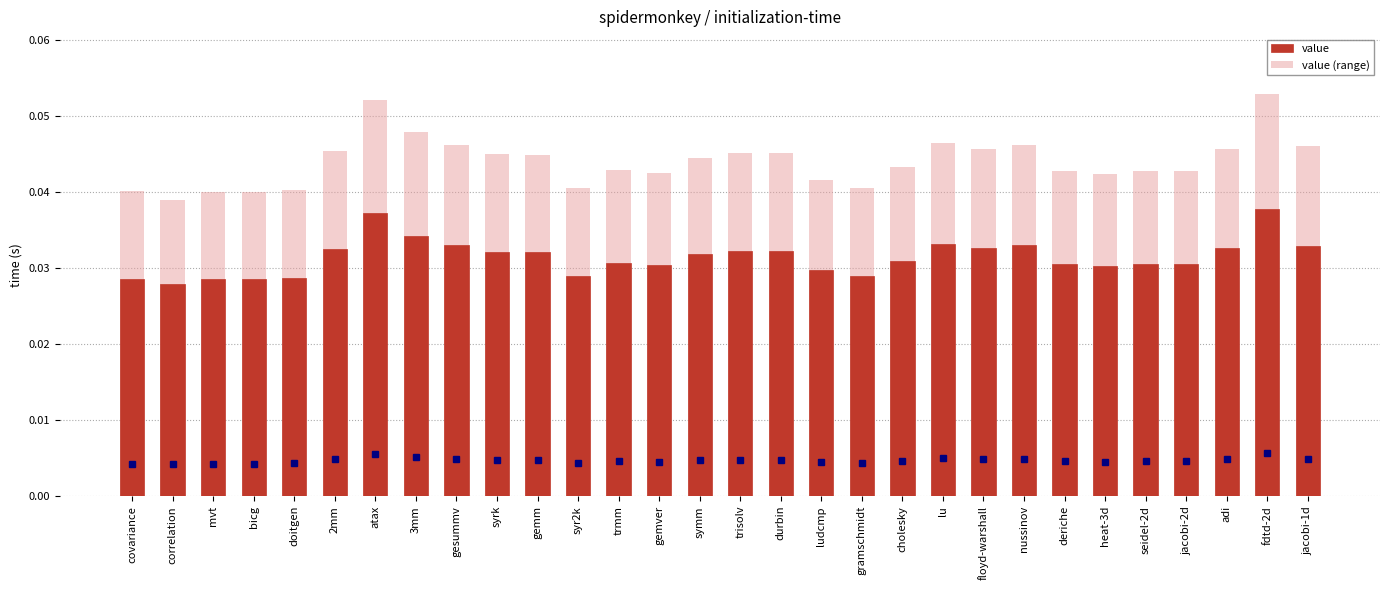

What are all the series names shown in the legend?

value, value (range)